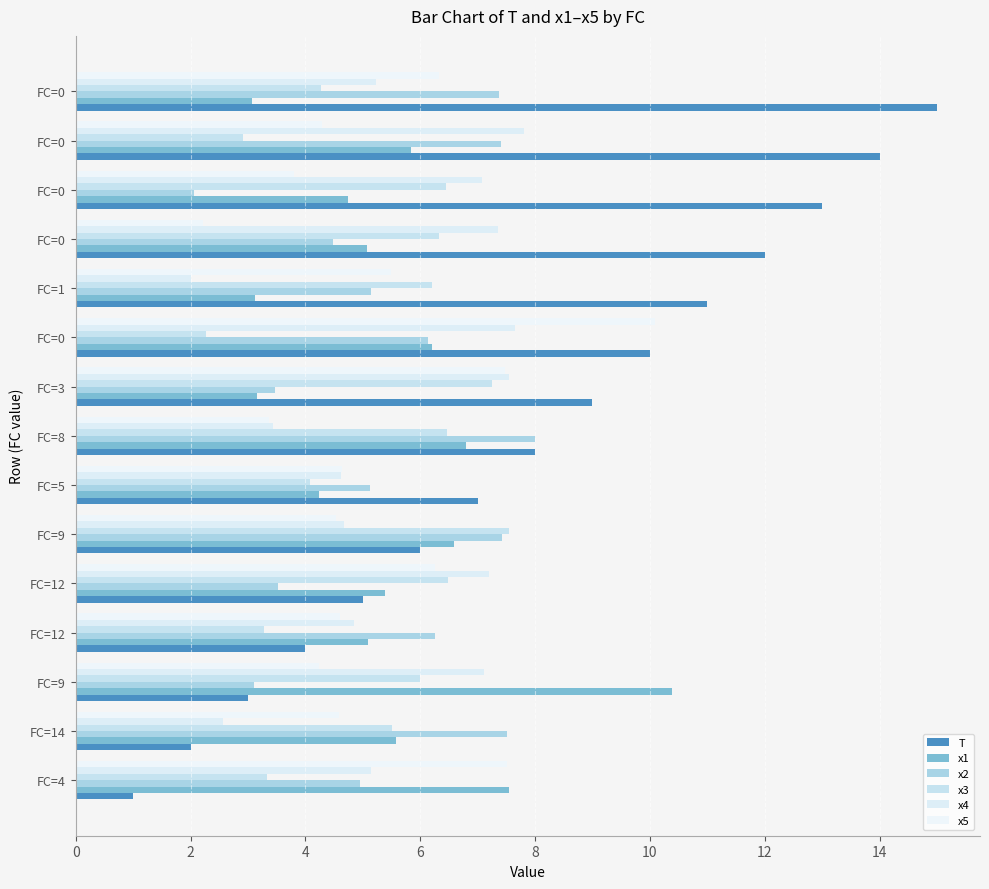

How many data points in x3 are less than 6?

7